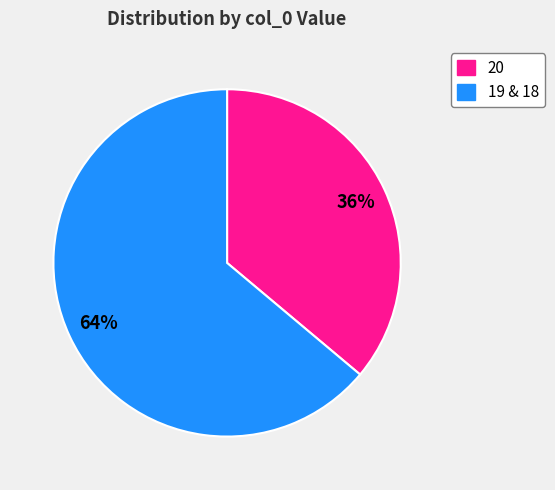

To the nearest percent, what is the difference between the largest and smallest slice percentages?

28%